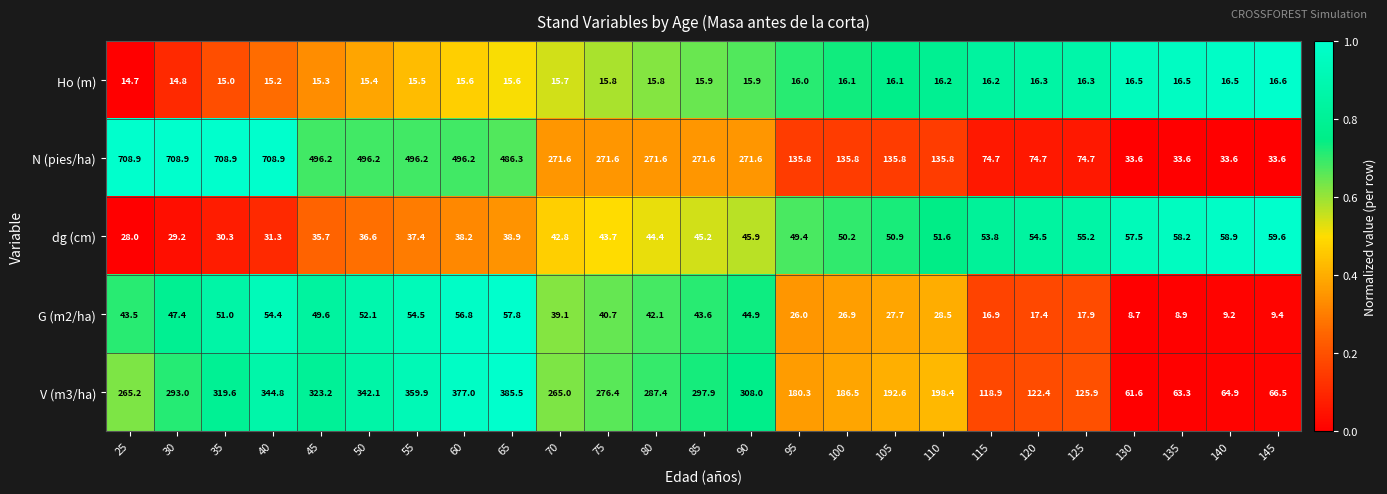

What is the difference between the second highest and second lowest values in the N (pies/ha) series?

675.3